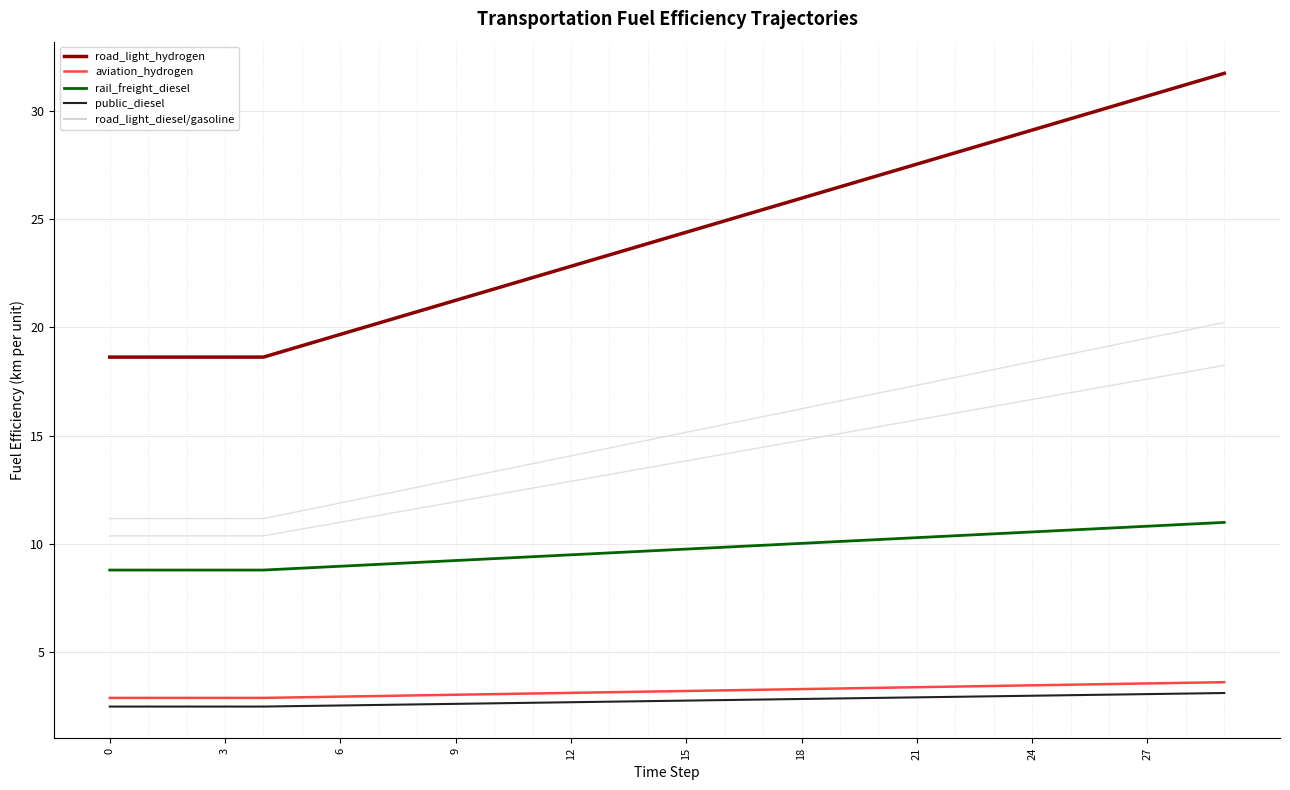

Reading left to right, transcribe all the data shown in this chart.

fuelefficiency_trns_rail_freight_diesel: 8.8	8.8	8.8	8.8	8.8	8.9	9.0	9.1	9.2	9.2	9.3	9.4	9.5	9.6	9.7	9.8	9.9	9.9	10.0	10.1	10.2	10.3	10.4	10.5	10.6	10.6	10.7	10.8	10.9	11.0
fuelefficiency_trns_road_light_diesel: 11.2	11.2	11.2	11.2	11.2	11.5	11.9	12.3	12.6	13.0	13.3	13.7	14.1	14.4	14.8	15.2	15.5	15.9	16.2	16.6	17.0	17.3	17.7	18.1	18.4	18.8	19.1	19.5	19.9	20.2
fuelefficiency_trns_road_light_gasoline: 10.4	10.4	10.4	10.4	10.4	10.7	11.0	11.3	11.6	12.0	12.3	12.6	12.9	13.2	13.5	13.8	14.2	14.5	14.8	15.1	15.4	15.7	16.0	16.4	16.7	17.0	17.3	17.6	17.9	18.2
fuelefficiency_trns_road_light_hydrogen: 18.6	18.6	18.6	18.6	18.6	19.2	19.7	20.2	20.7	21.2	21.8	22.3	22.8	23.3	23.9	24.4	24.9	25.4	26.0	26.5	27.0	27.5	28.1	28.6	29.1	29.6	30.2	30.7	31.2	31.7
fuelefficiency_trns_public_diesel: 2.5	2.5	2.5	2.5	2.5	2.5	2.5	2.6	2.6	2.6	2.6	2.7	2.7	2.7	2.8	2.8	2.8	2.8	2.9	2.9	2.9	2.9	3.0	3.0	3.0	3.0	3.0	3.1	3.1	3.1
fuelefficiency_trns_aviation_hydrogen: 2.9	2.9	2.9	2.9	2.9	2.9	3.0	3.0	3.0	3.0	3.1	3.1	3.1	3.2	3.2	3.2	3.2	3.3	3.3	3.3	3.4	3.4	3.4	3.5	3.5	3.5	3.5	3.6	3.6	3.6